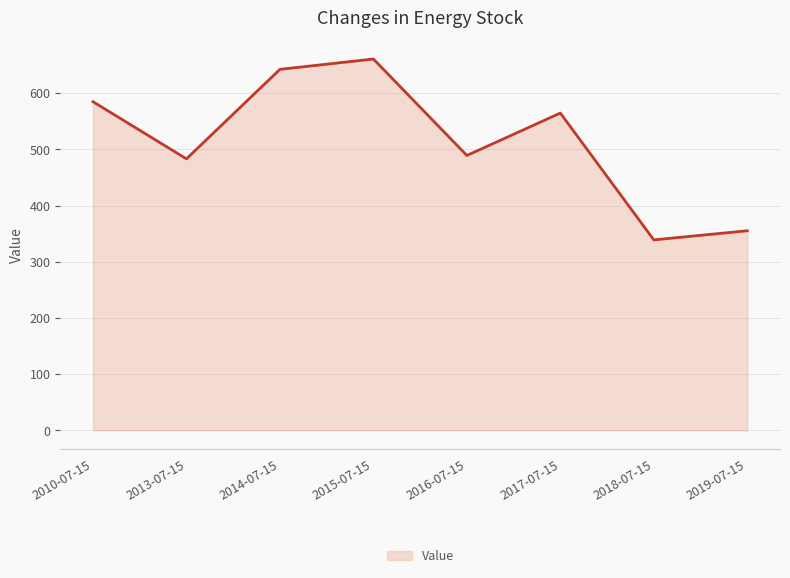

What is the sum of the values at 2019-07-15 and 2018-07-15?

694.1